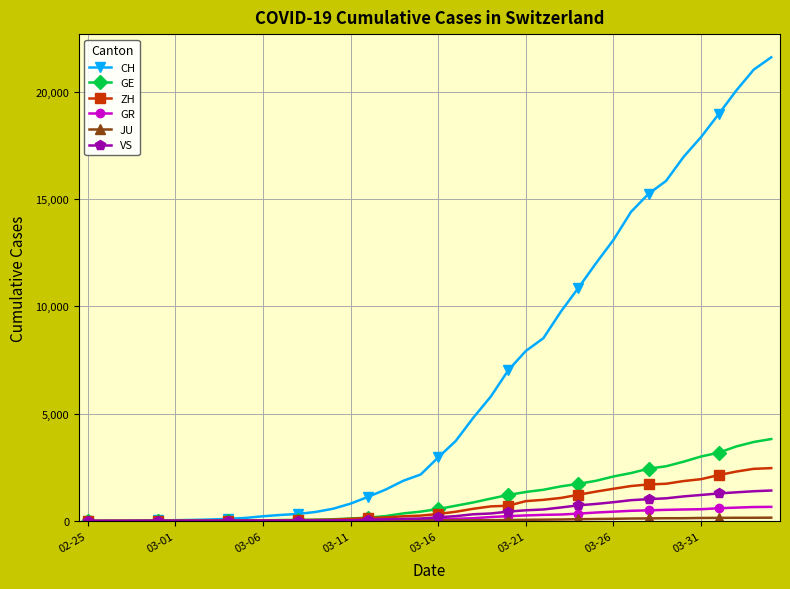

Which series has the widest spread of values?

CH